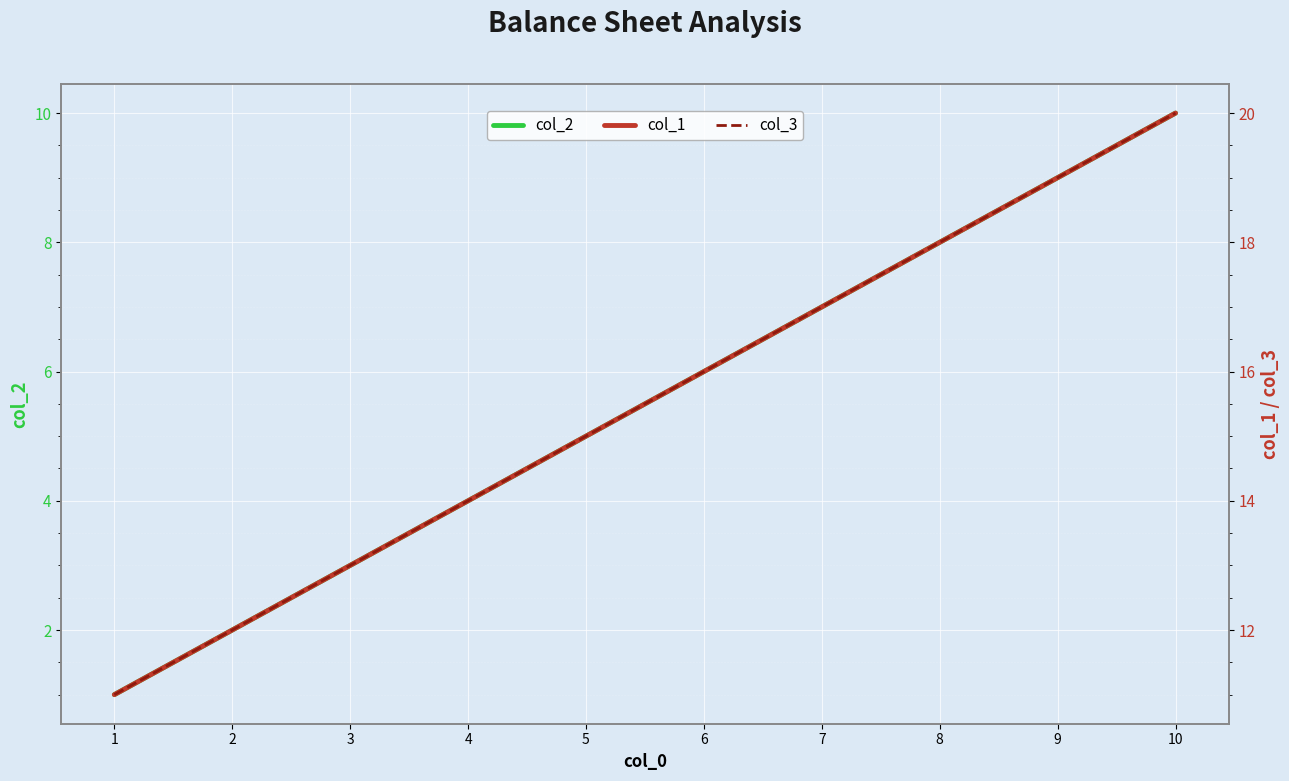

What is the difference between the col_3 values at 7 and 1?

6